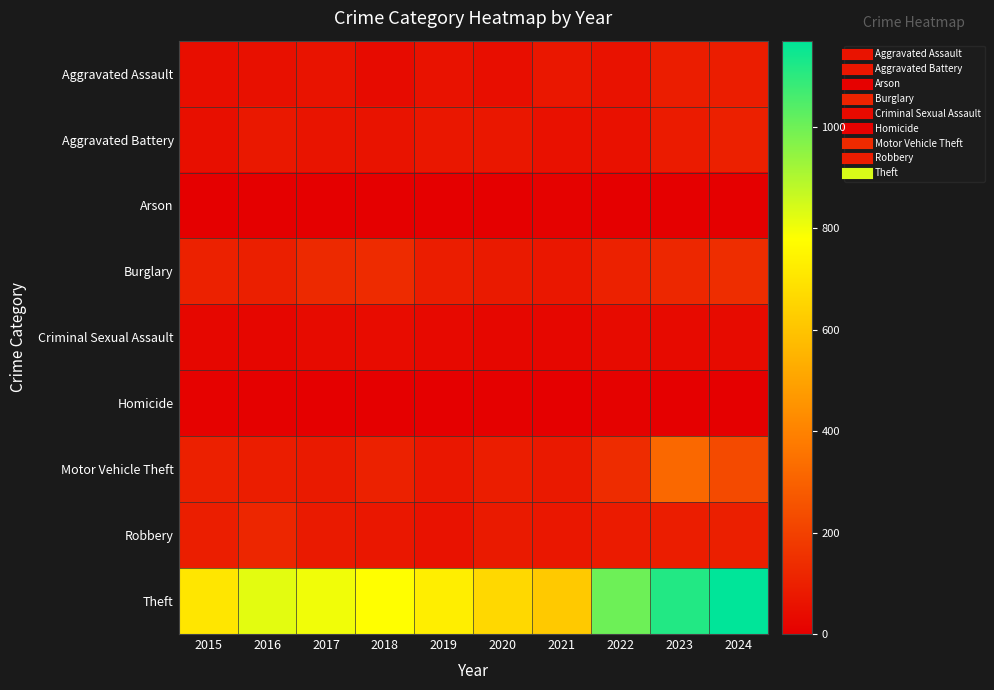

What is the greatest value displayed?

1170